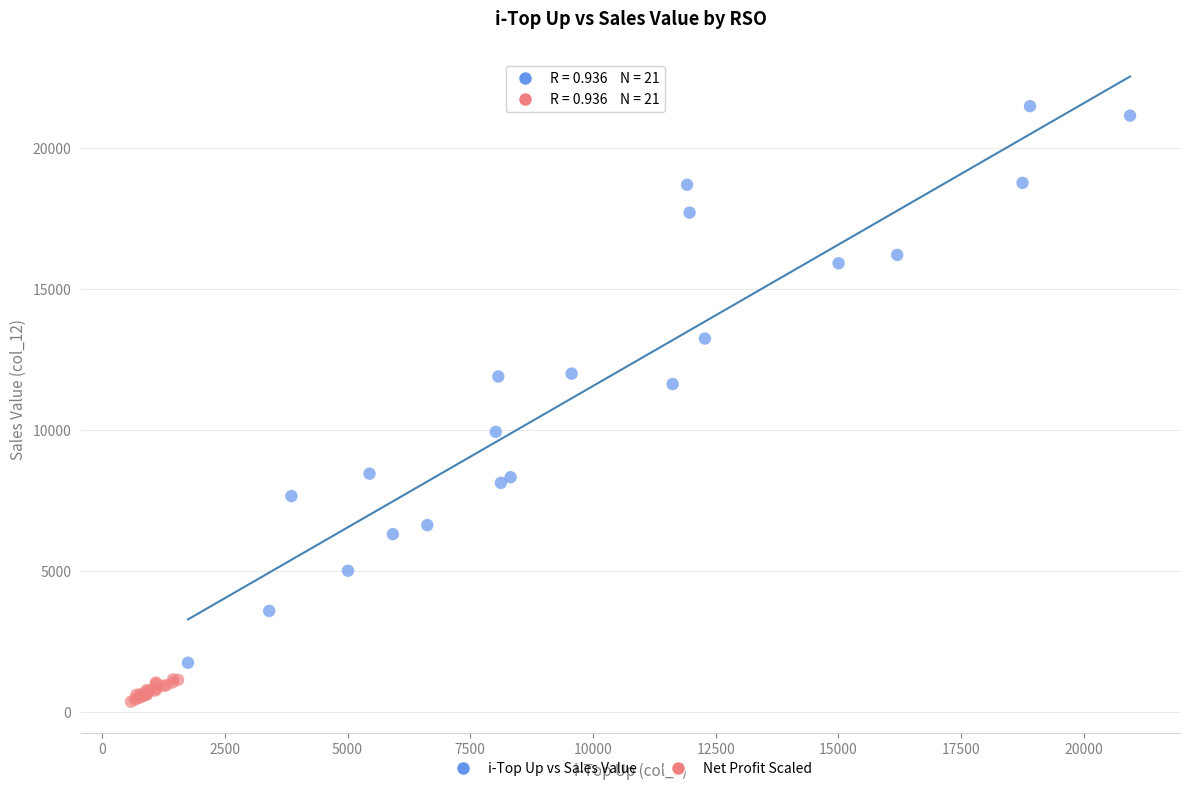

Which series contains the highest Y value?

i-Top Up vs Sales Value